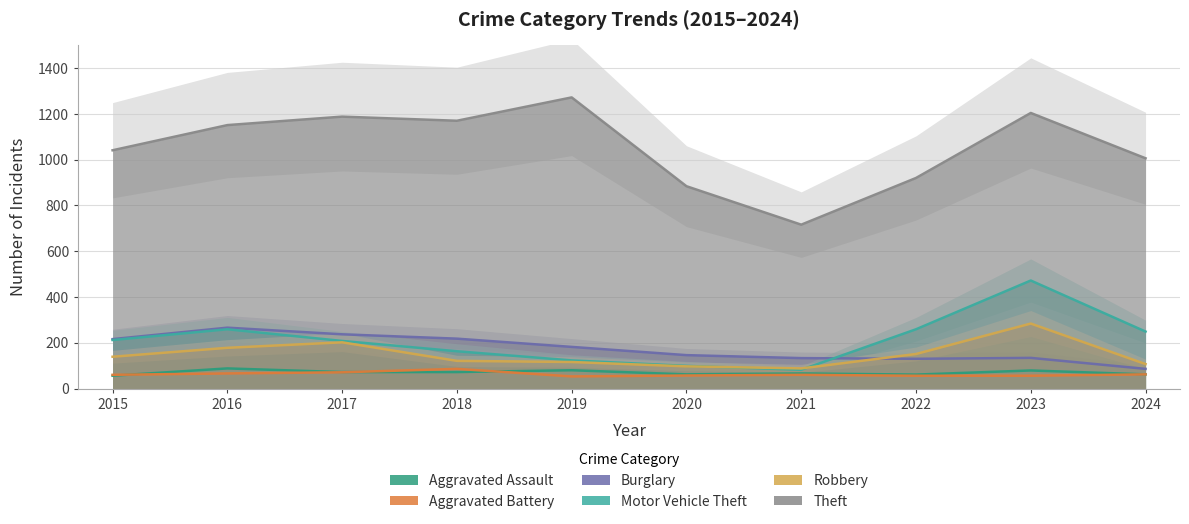

What is the minimum value for Theft?

716